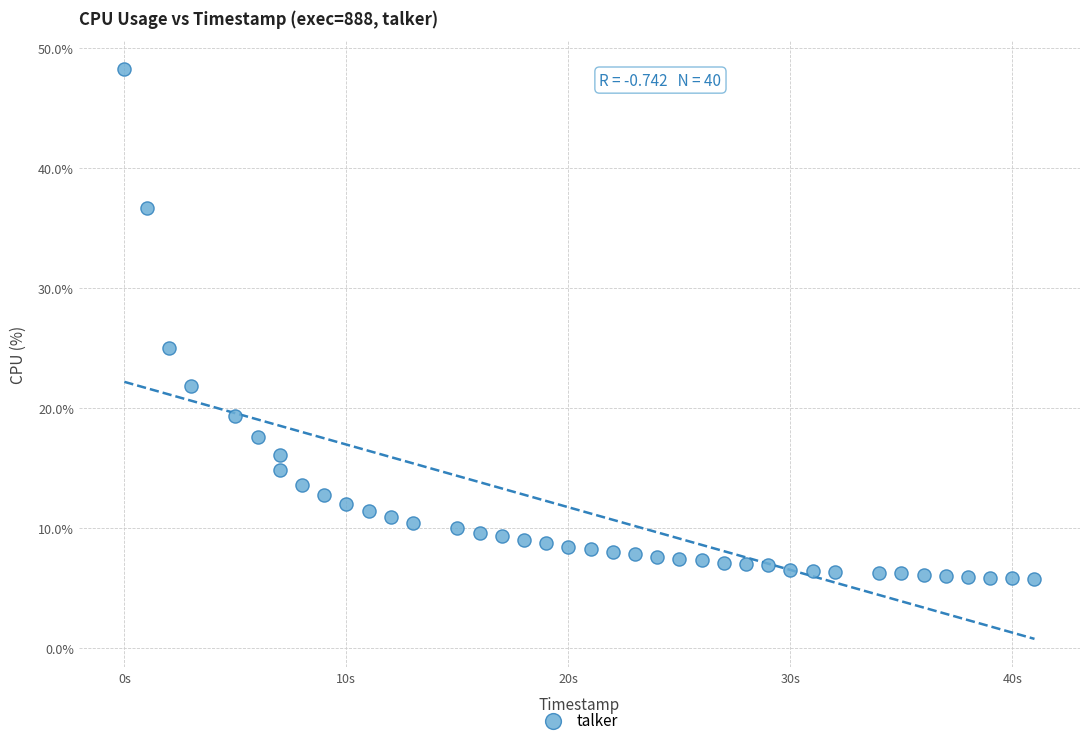

What is the range of X values (max minus min)?

41.0